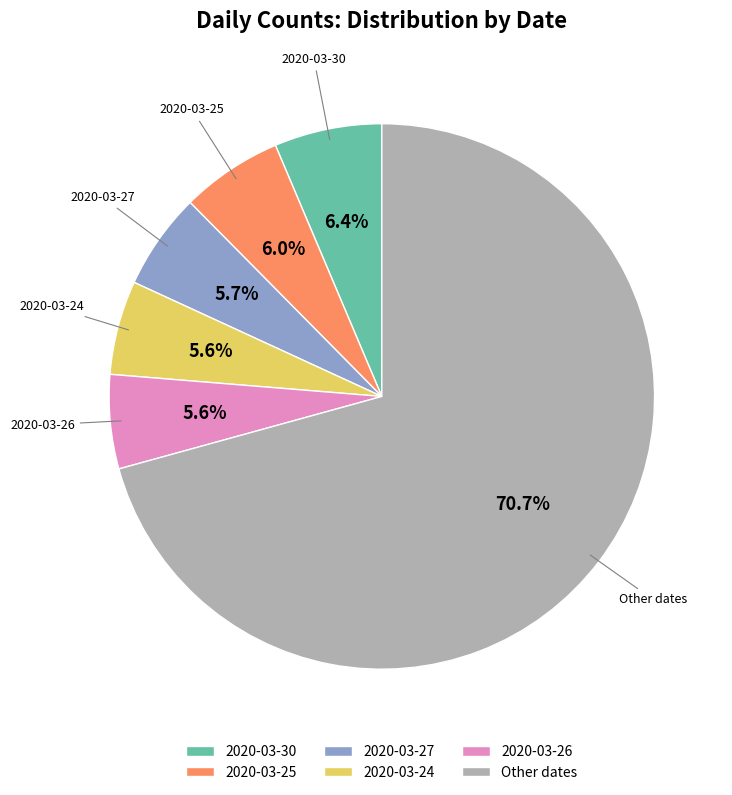

To the nearest percent, what portion does 2020-03-25 represent?

6%